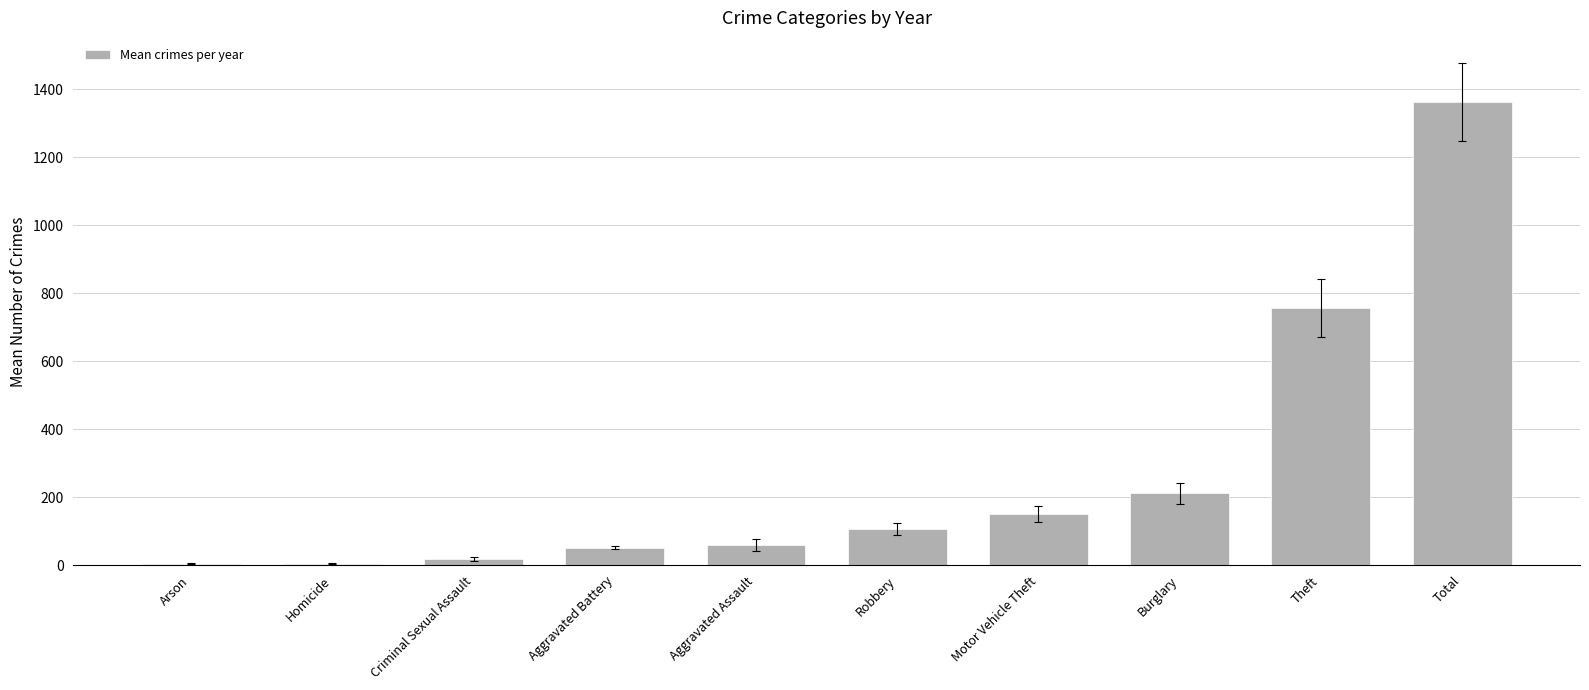

The value at Total is 2045.9. True or false?

False